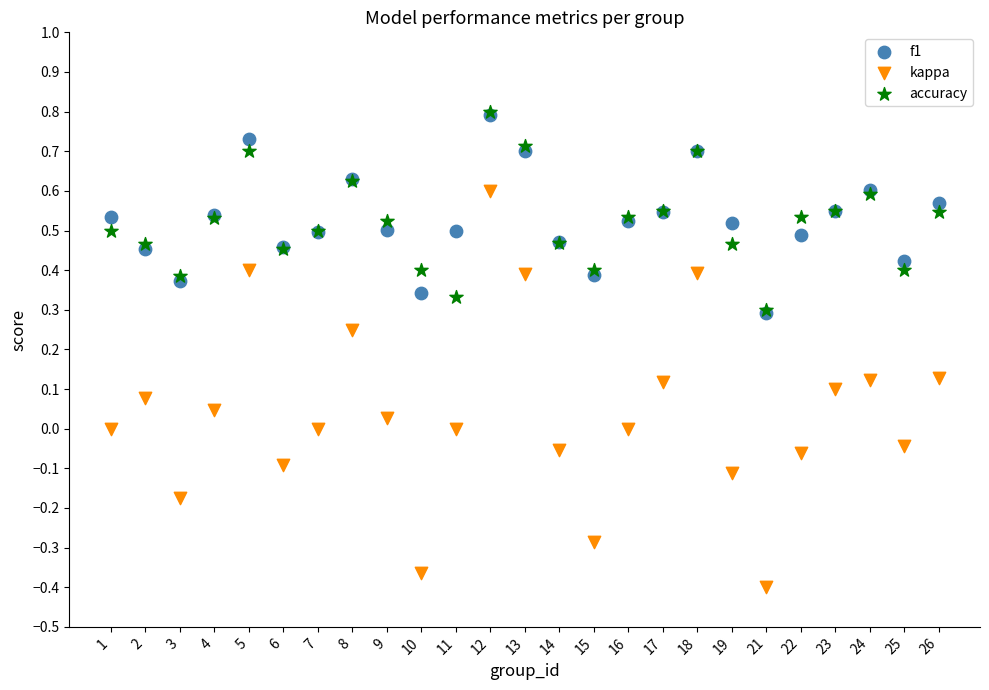

What are all the series names shown in the legend?

f1, kappa, accuracy